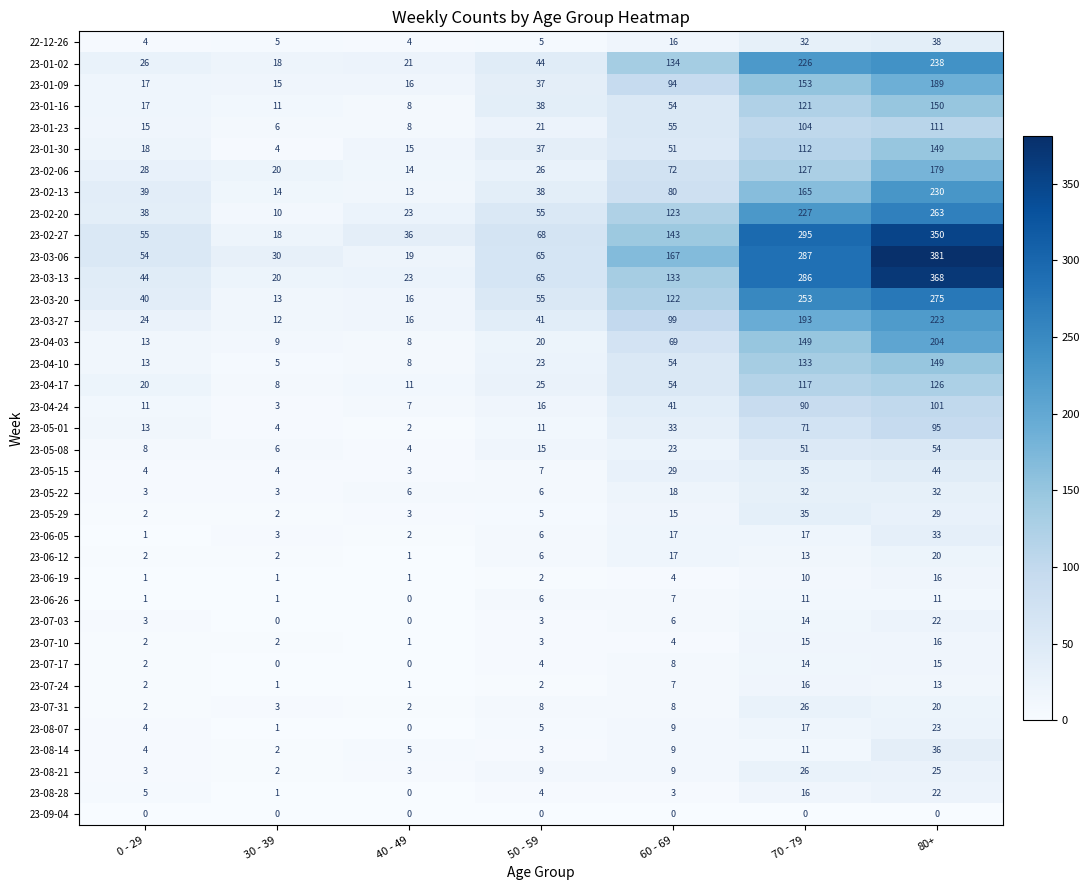

True or false: 23-01-16 has a value of 102 at 80+.

False